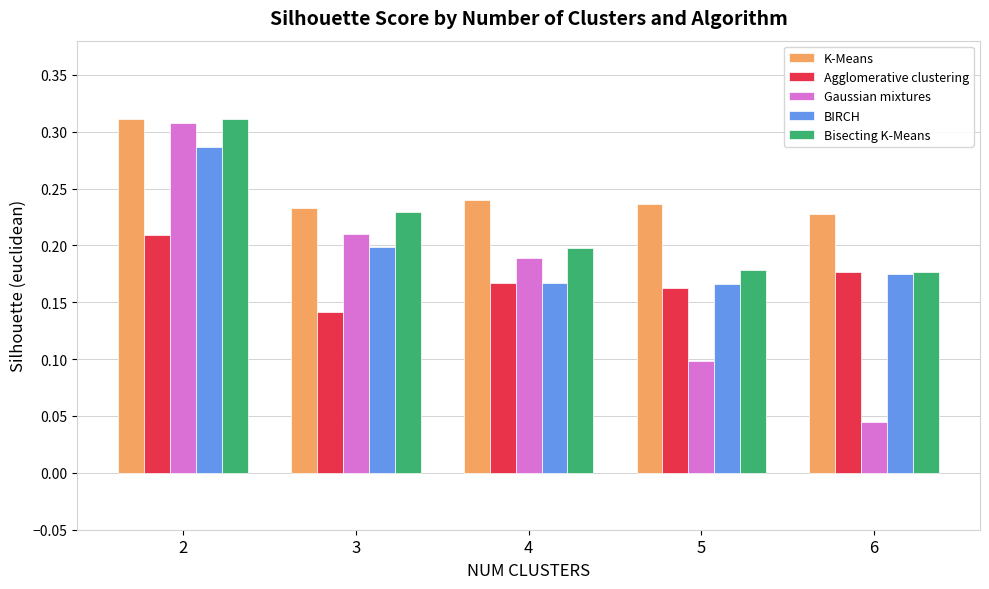

Rank the series at 5 from highest to lowest value.

K-Means, Bisecting K-Means, BIRCH, Agglomerative clustering, Gaussian mixtures